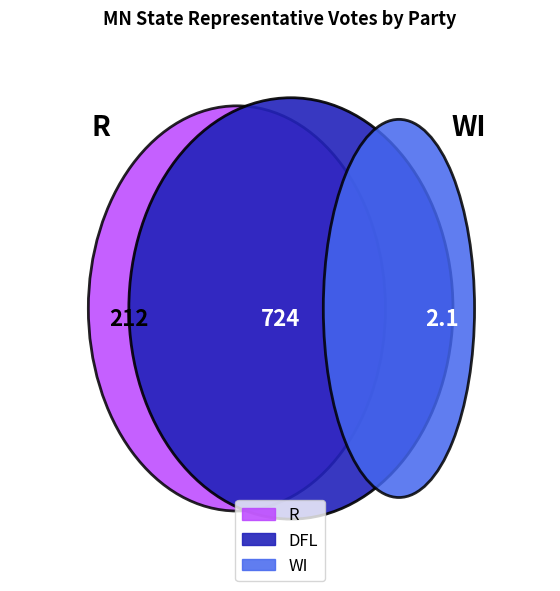

Is there a majority slice in this chart?

No